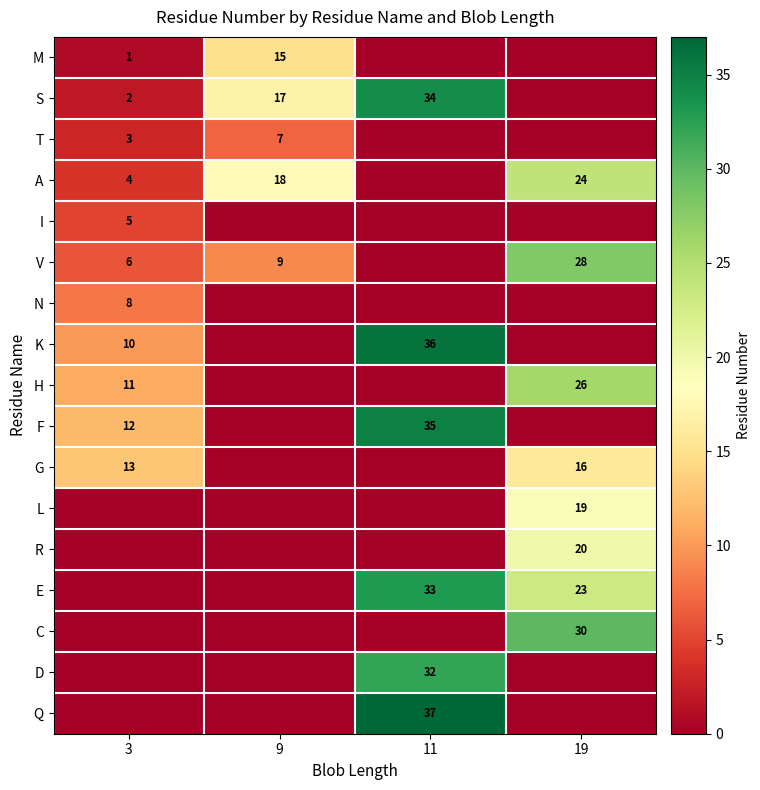

Is it true that G equals 20 at 3?

False